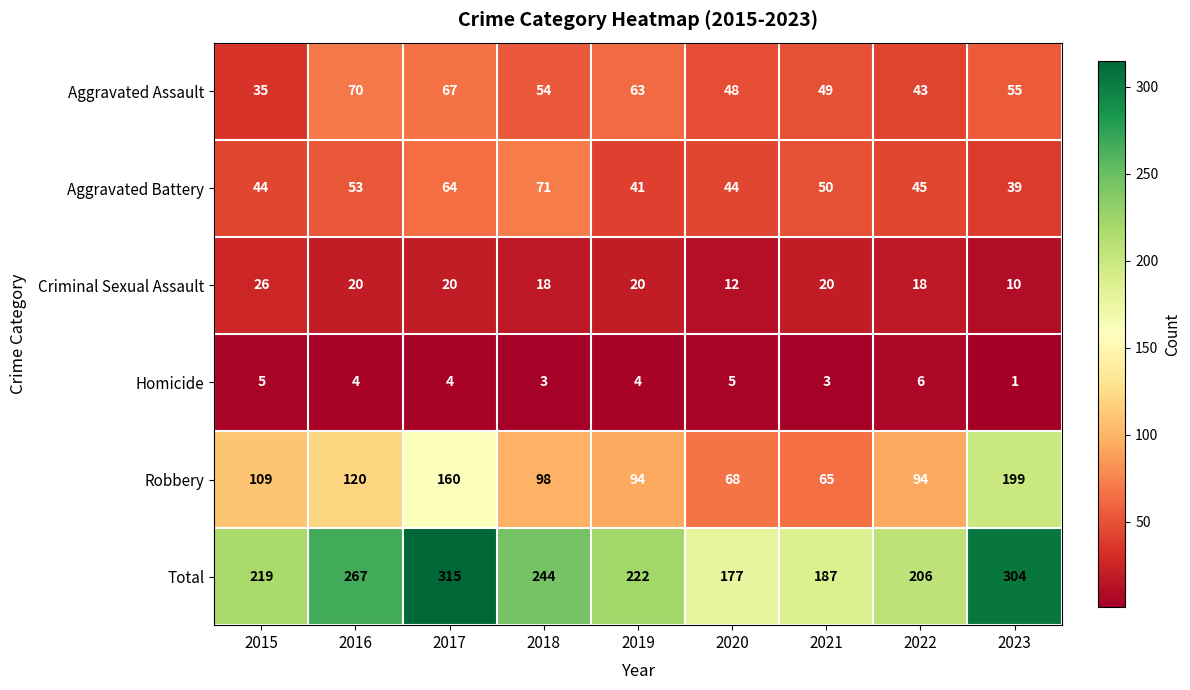

How many values in the Homicide series are below 4?

3